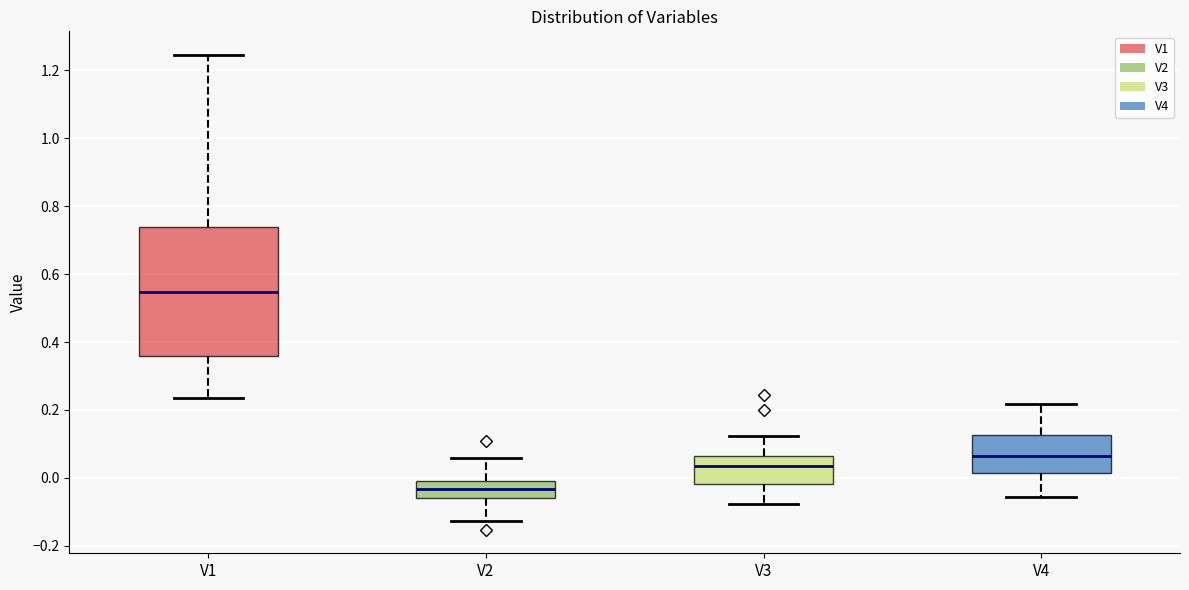

Where is the upper edge of the box for V2 on the y-axis? The values are not printed on the chart, so give them approximately, as read against the axis.

0.00